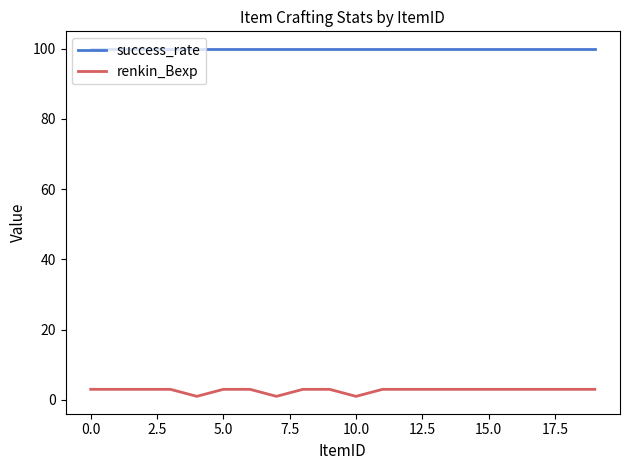

Is this an area chart (filled region under the line)?

No